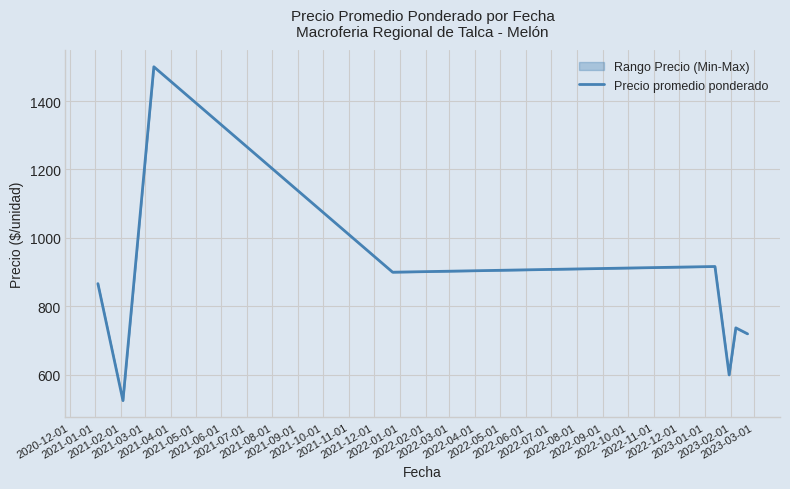

True or false: the data has more than 0 interior local peaks.

True